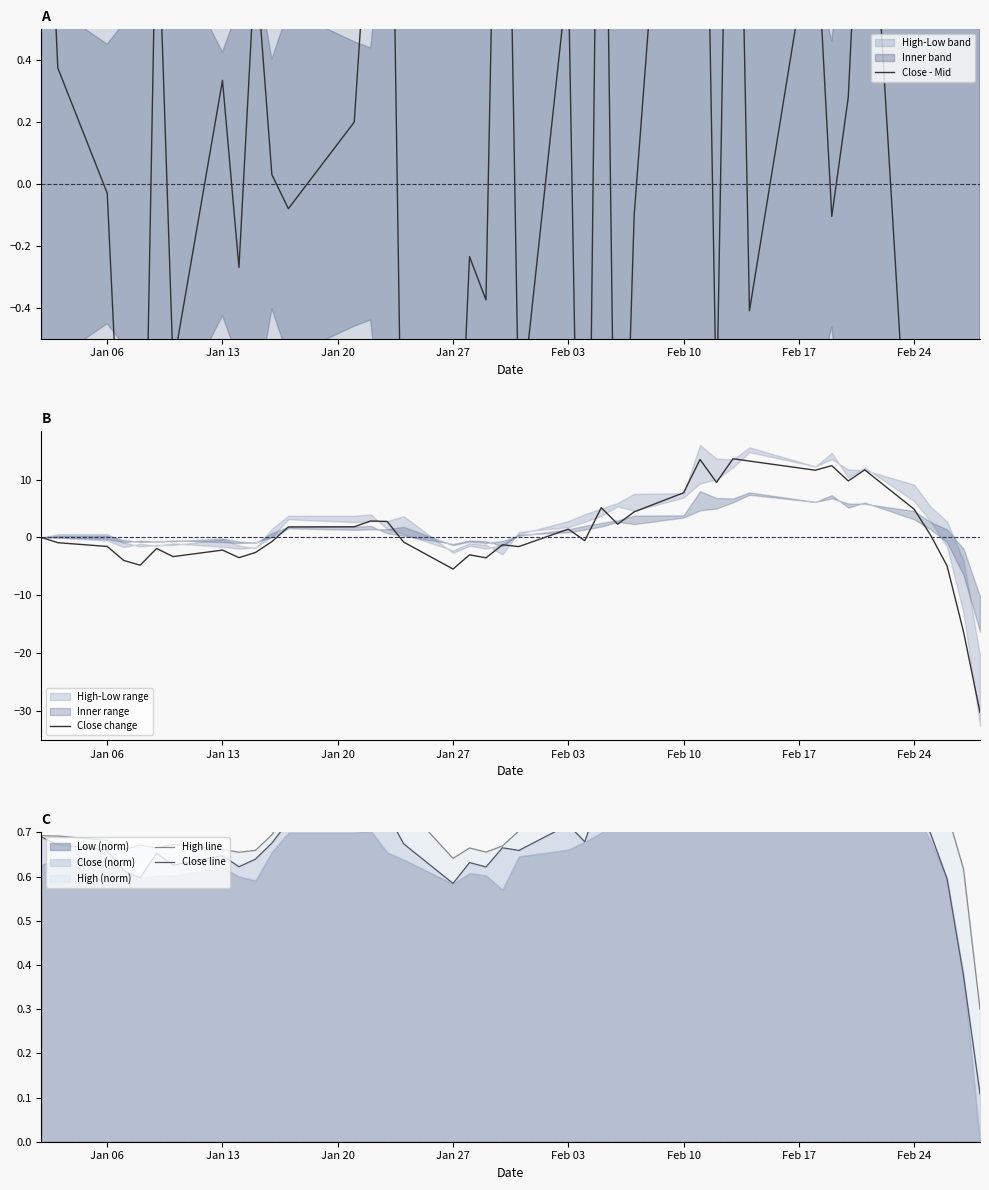

What is the spread (max minus min) of values at Feb 24?

6.2